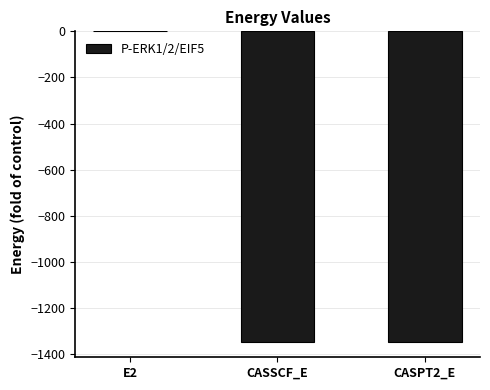

Are the bars horizontal?

No